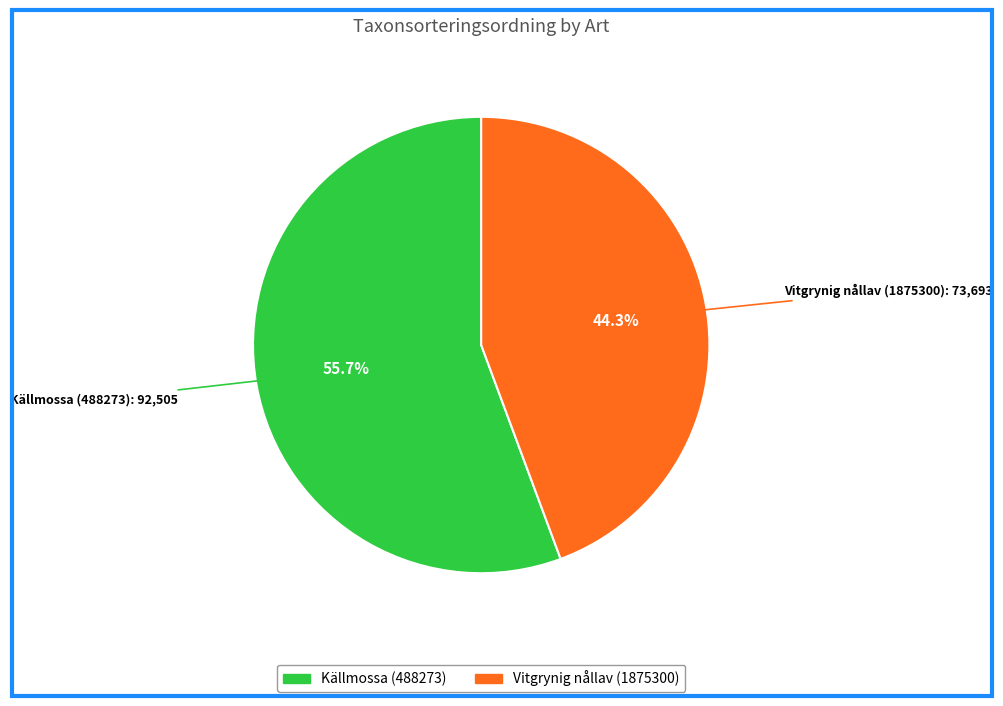

What percentage is the Källmossa (488273) slice, to the nearest percent?

56%